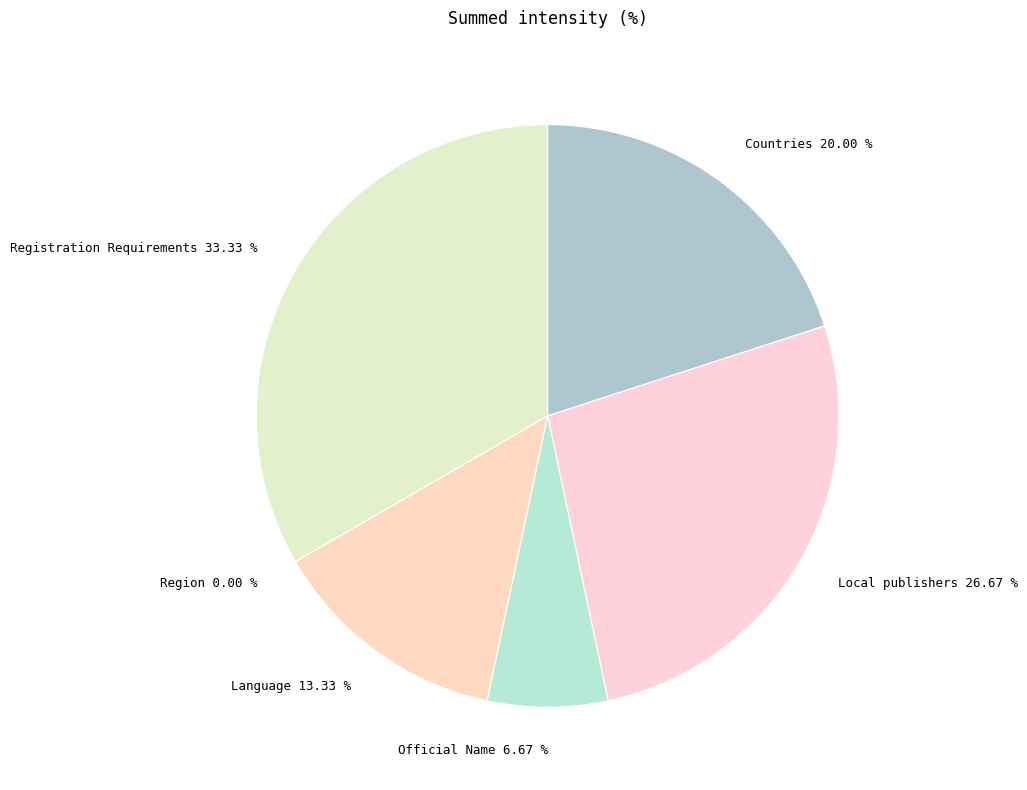

Between Language and Official Name, which is larger?

Language